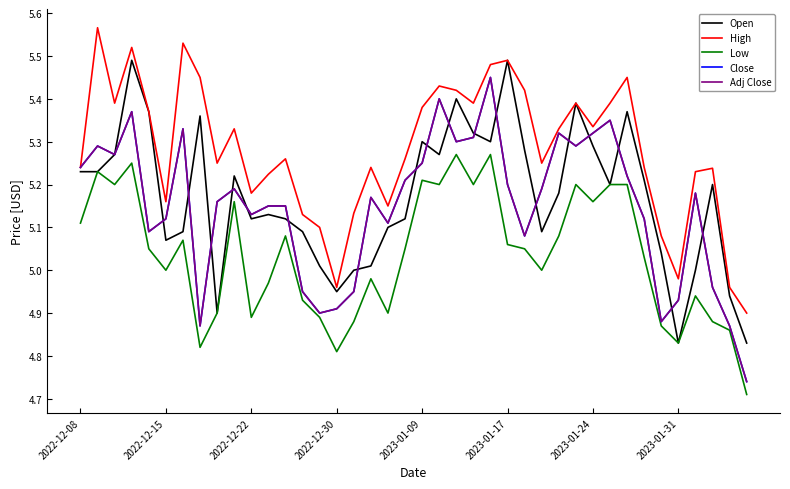

Does the chart display data point markers on the line(s)?

No